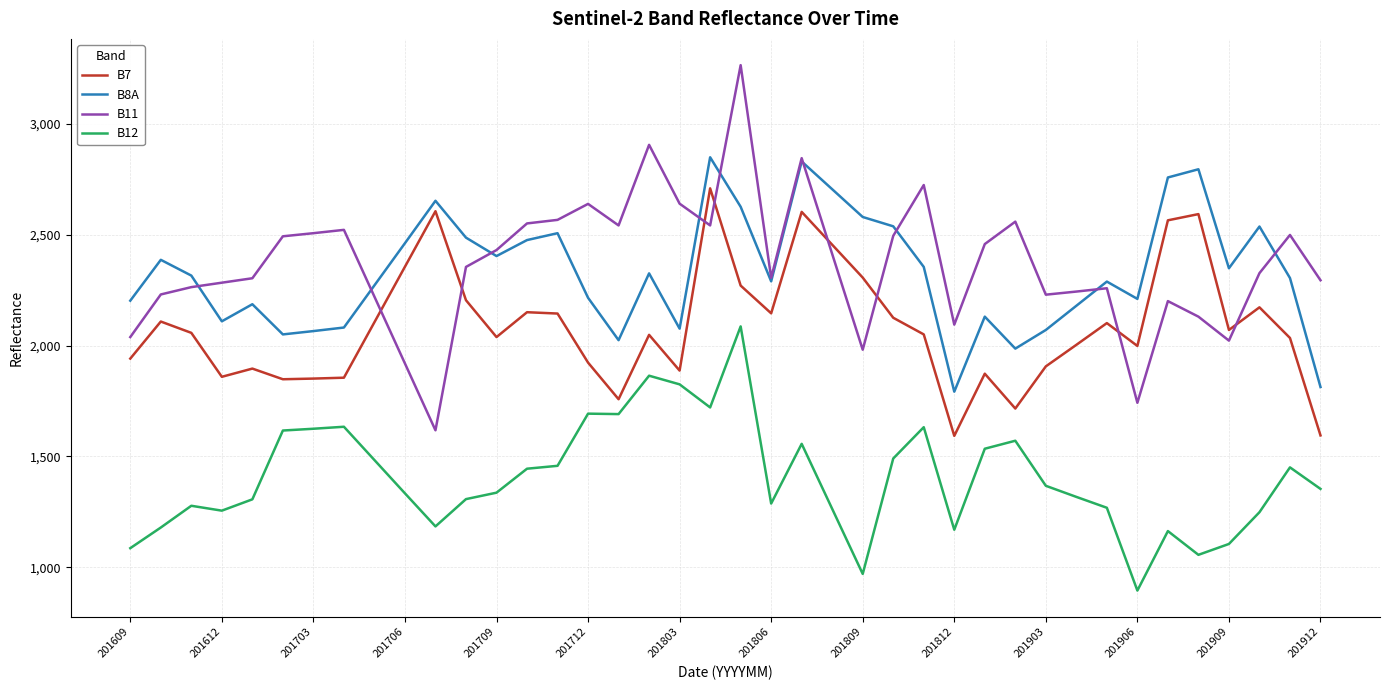

What is the highest value of the B8A series?

2848